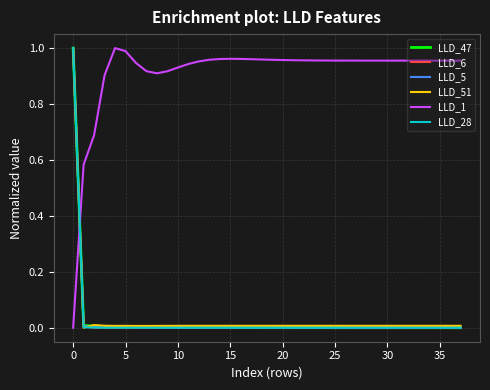

After their last crossing, which series has the higher values: LLD_1 or LLD_5?

LLD_1